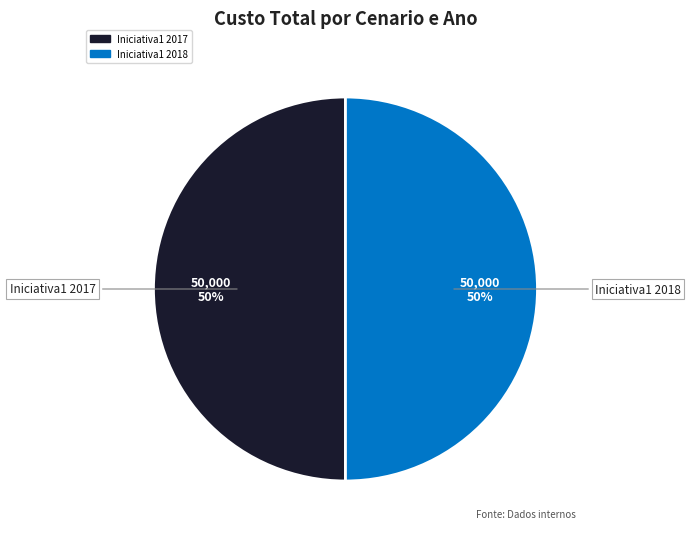

To the nearest percent, what is the average slice percentage?

50%